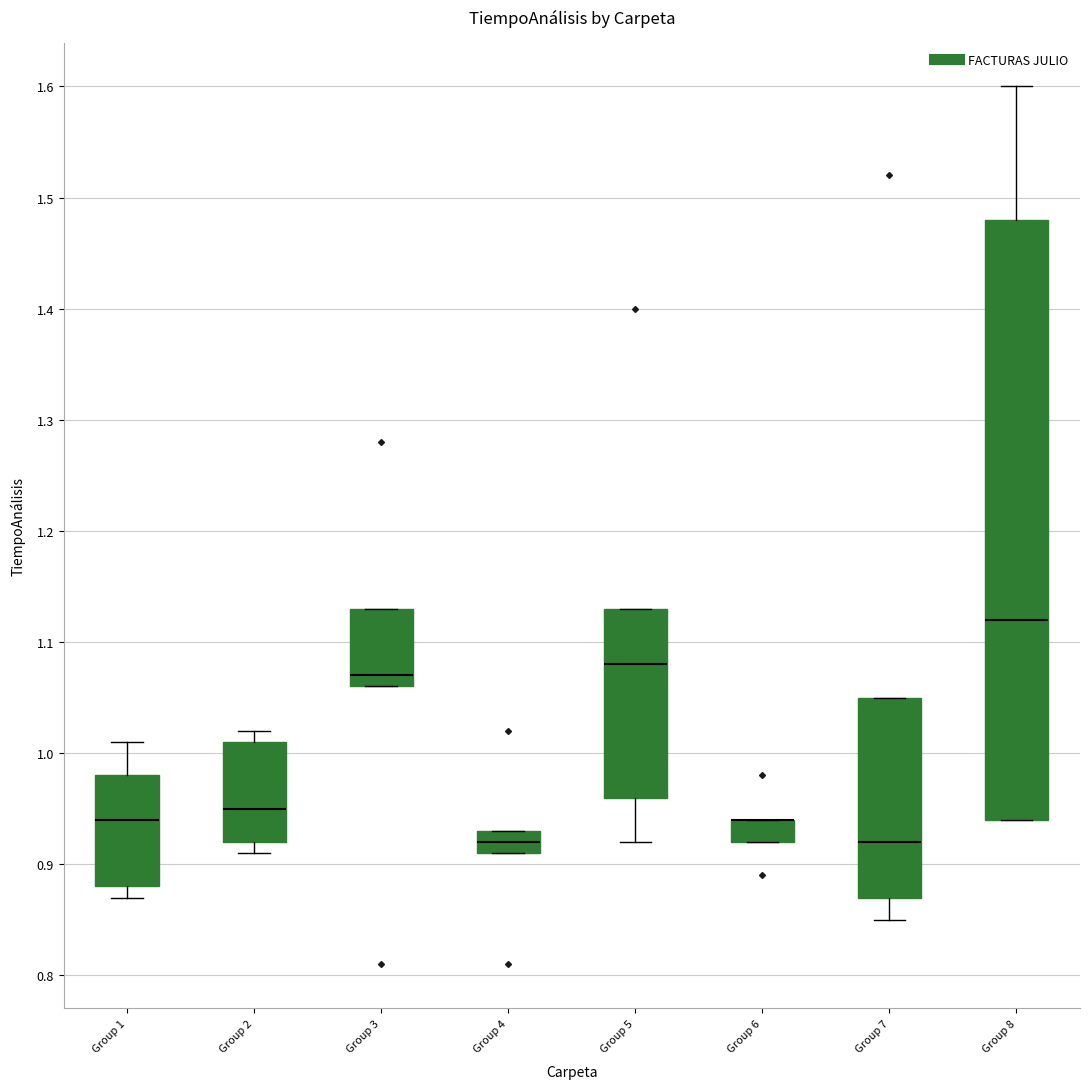

Where is the lower edge of the box for Group 2 on the y-axis? The values are not printed on the chart, so give them approximately, as read against the axis.

0.92